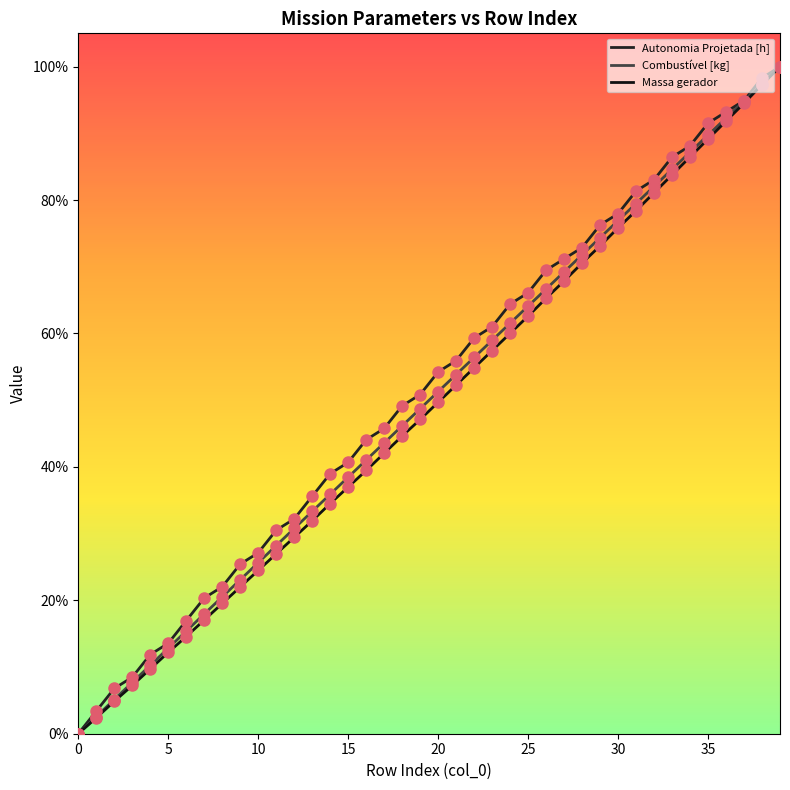

At which category is the sum across all series the highest?

39